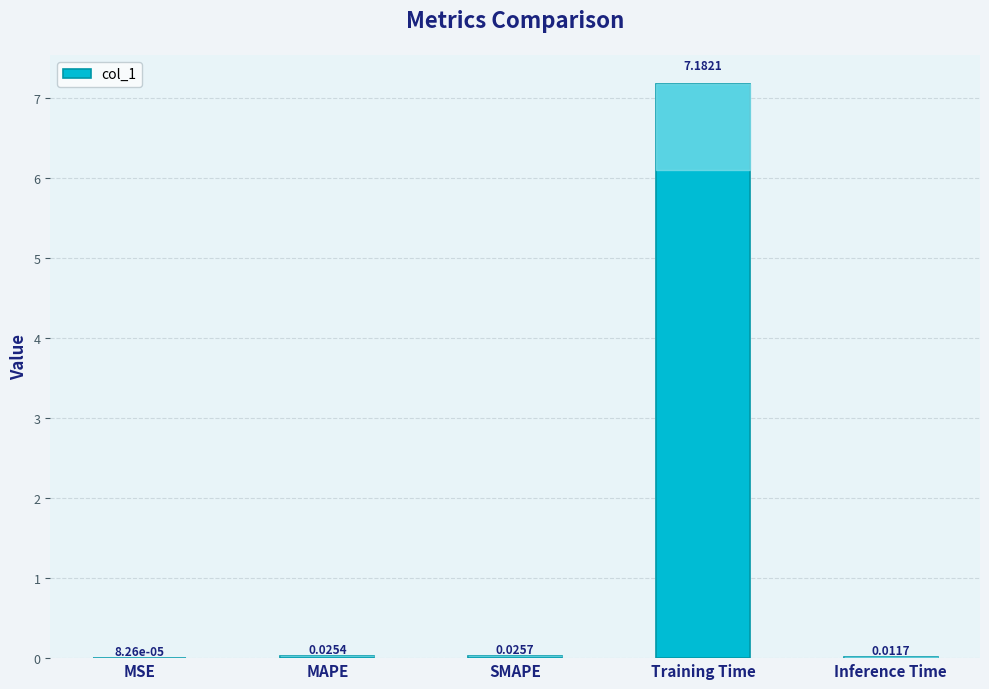

Which label corresponds to the largest value in the chart?

Training Time